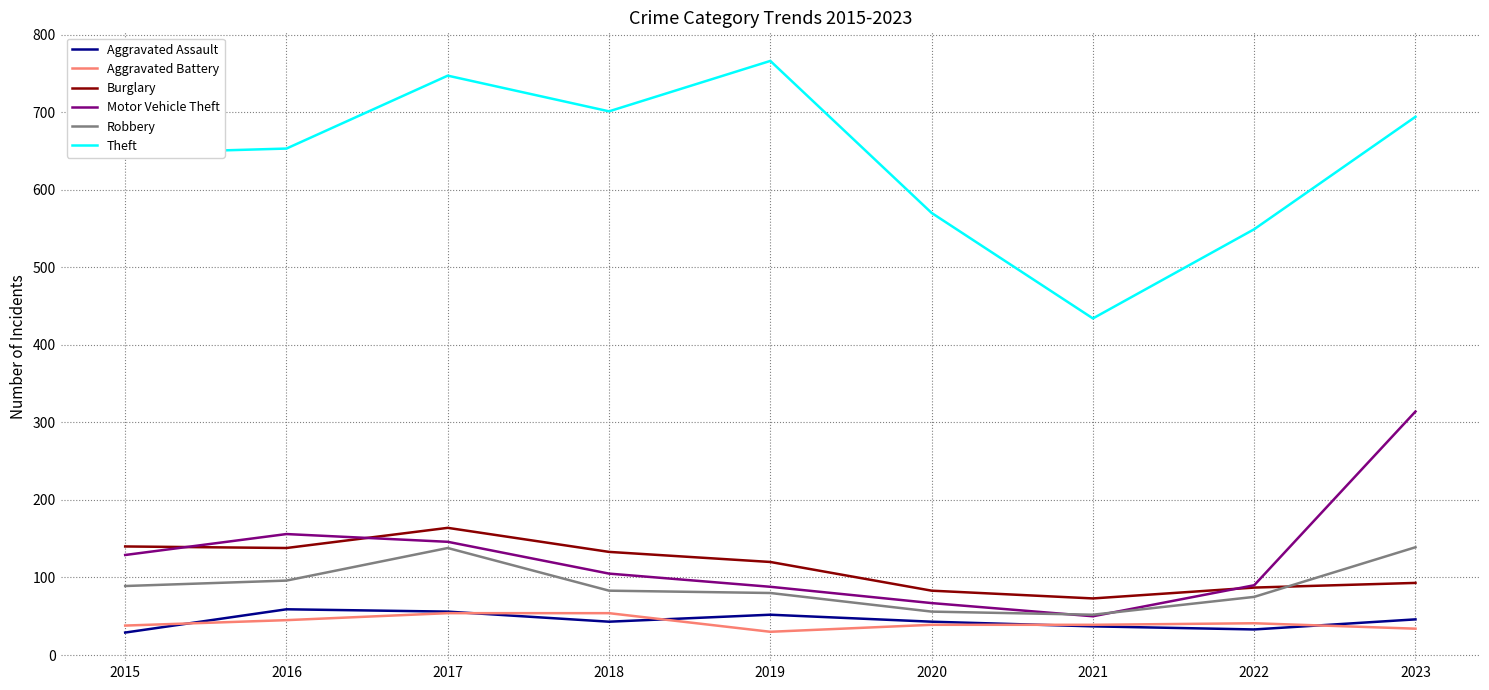

The Aggravated Battery series shows 45 at 2016. True or false?

True